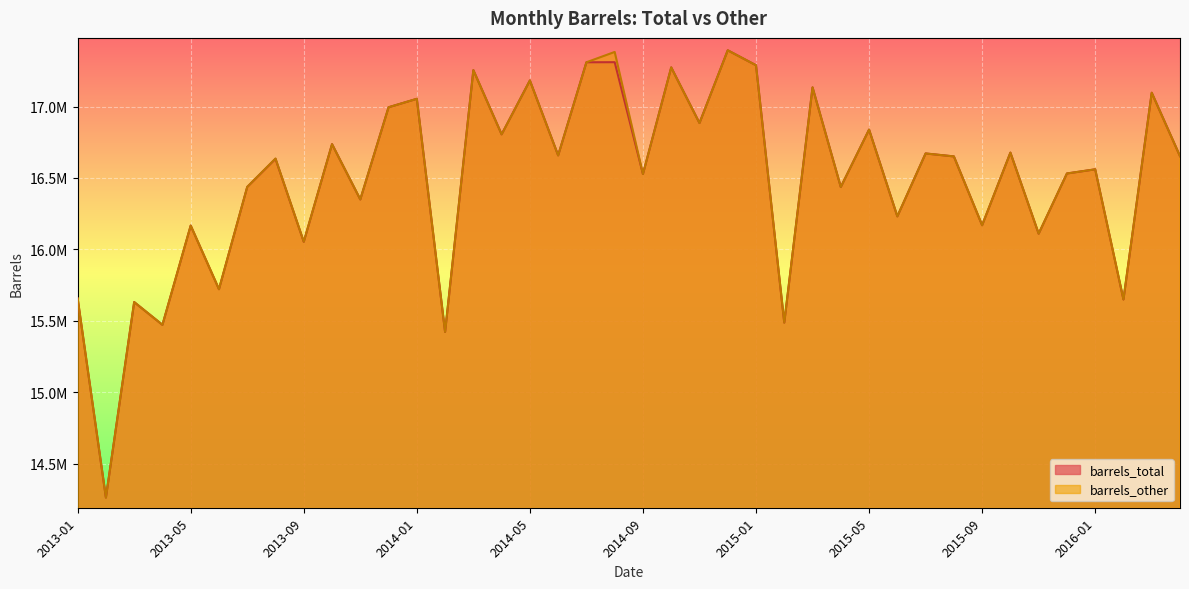

Between 2013-06 and 2016-01, which series saw the biggest shift?

barrels_other